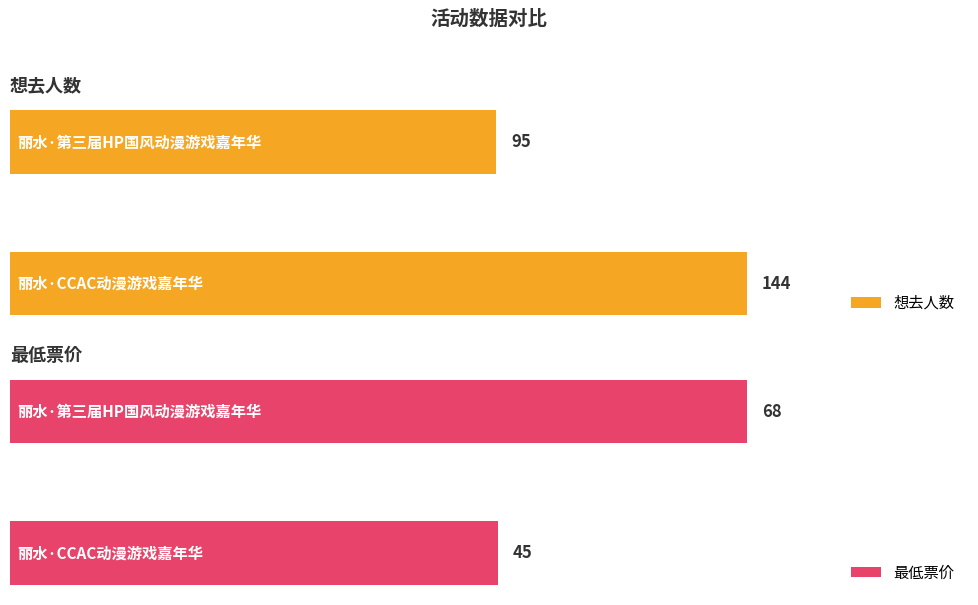

What is the average value of the 想去人数 series?

120